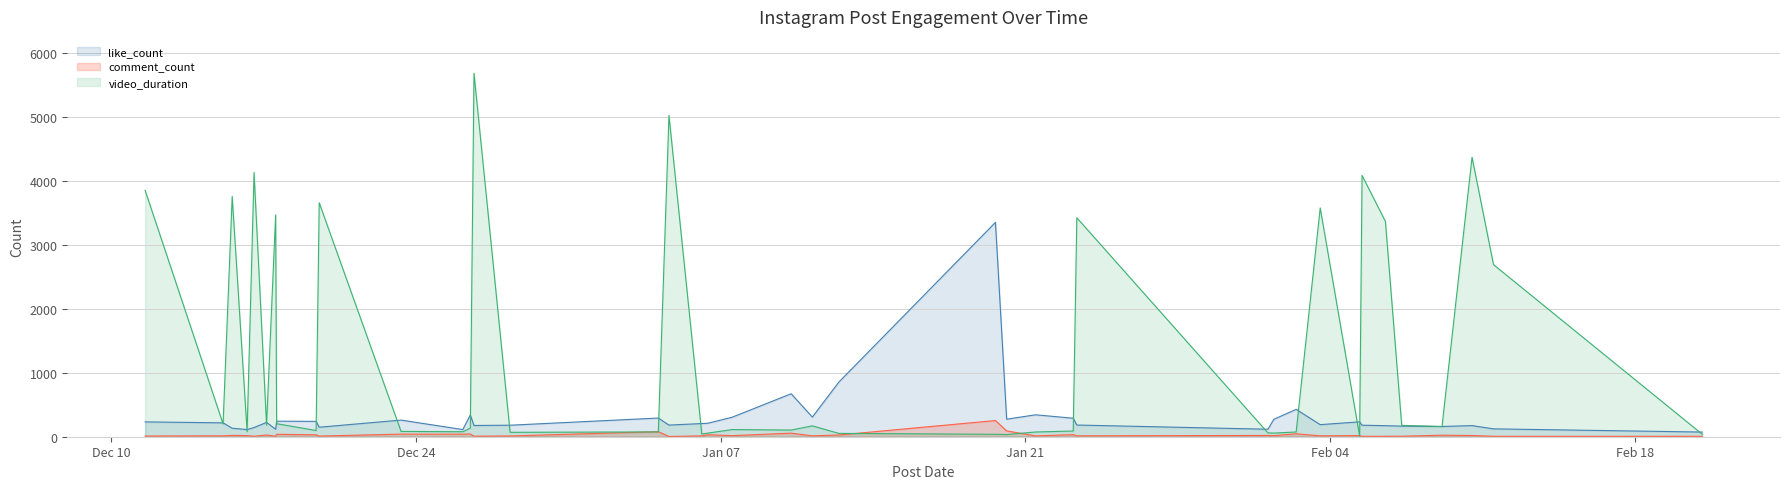

At how many categories does at least one series exceed 4319?

3